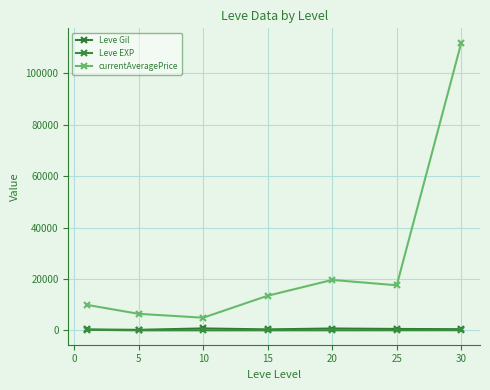

How many values in the Leve Gil series exceed 452?

4